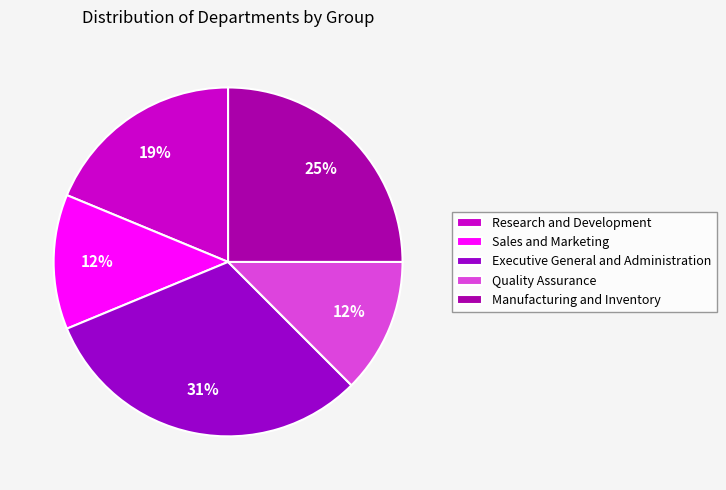

Between Quality Assurance and Sales and Marketing, which is larger?

Quality Assurance